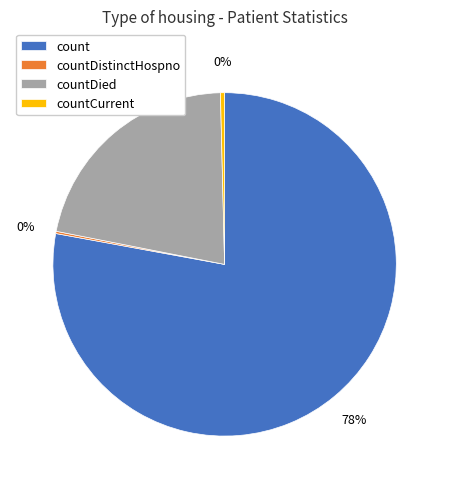

Is the sum of countDied and countCurrent greater than half?

No